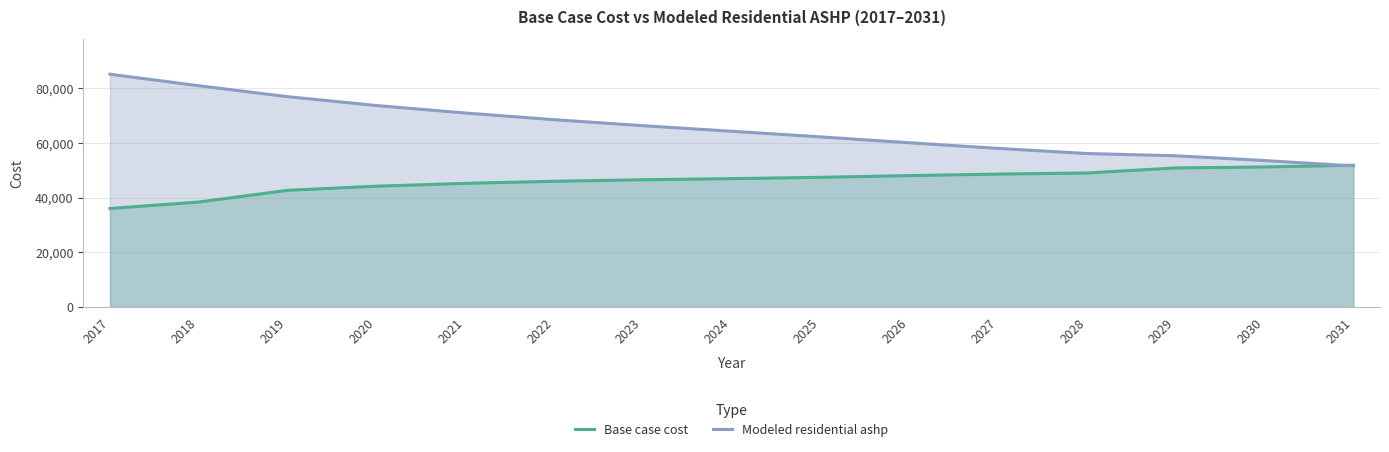

At which label does Base case cost reach its minimum?

2017